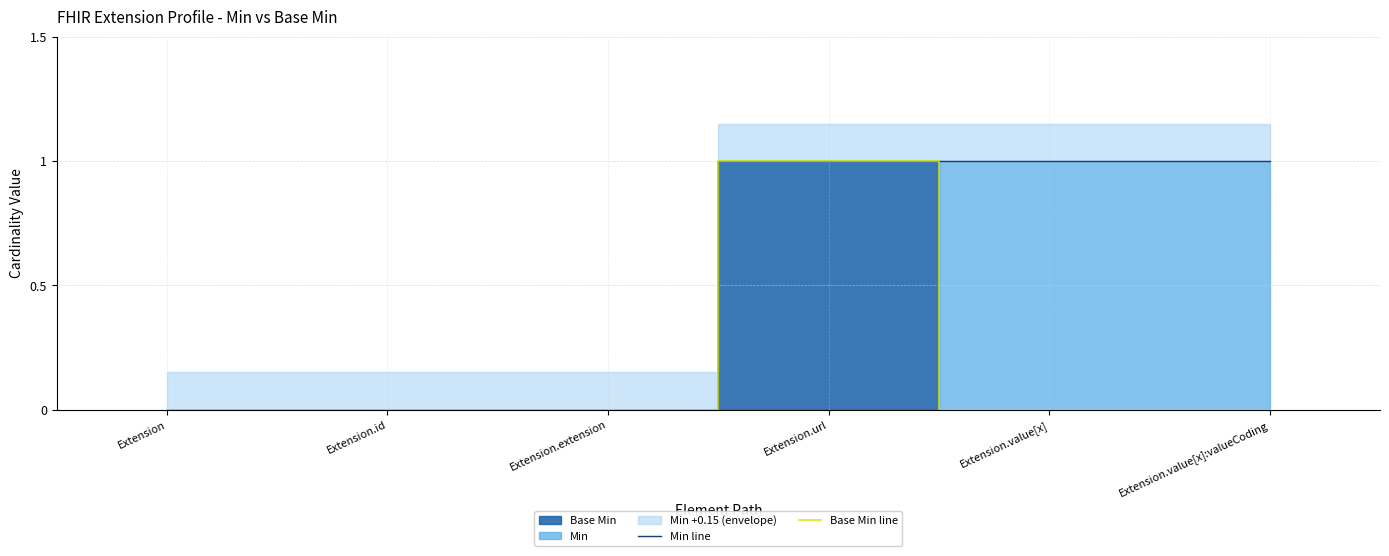

True or false: Base Min line has a value of 0 at Extension.url.

False